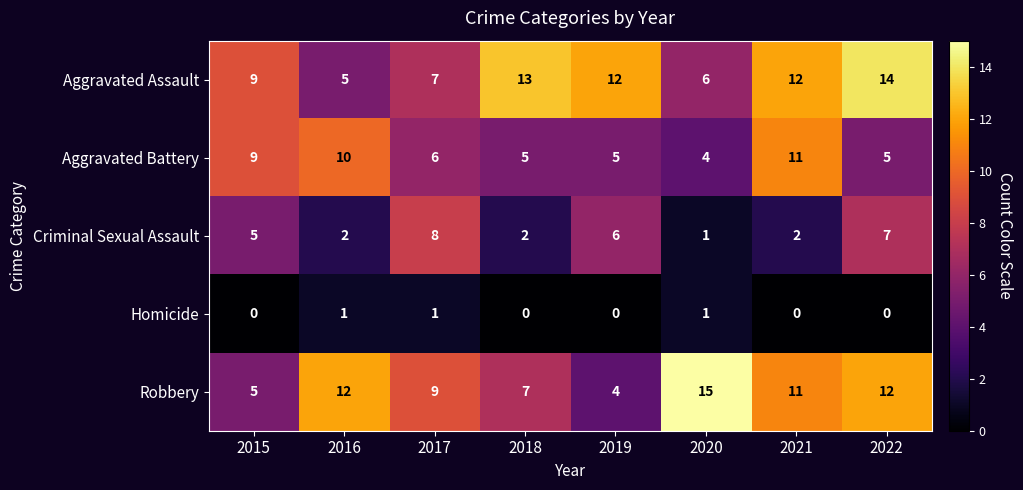

What is the highest value of the Aggravated Assault series?

14